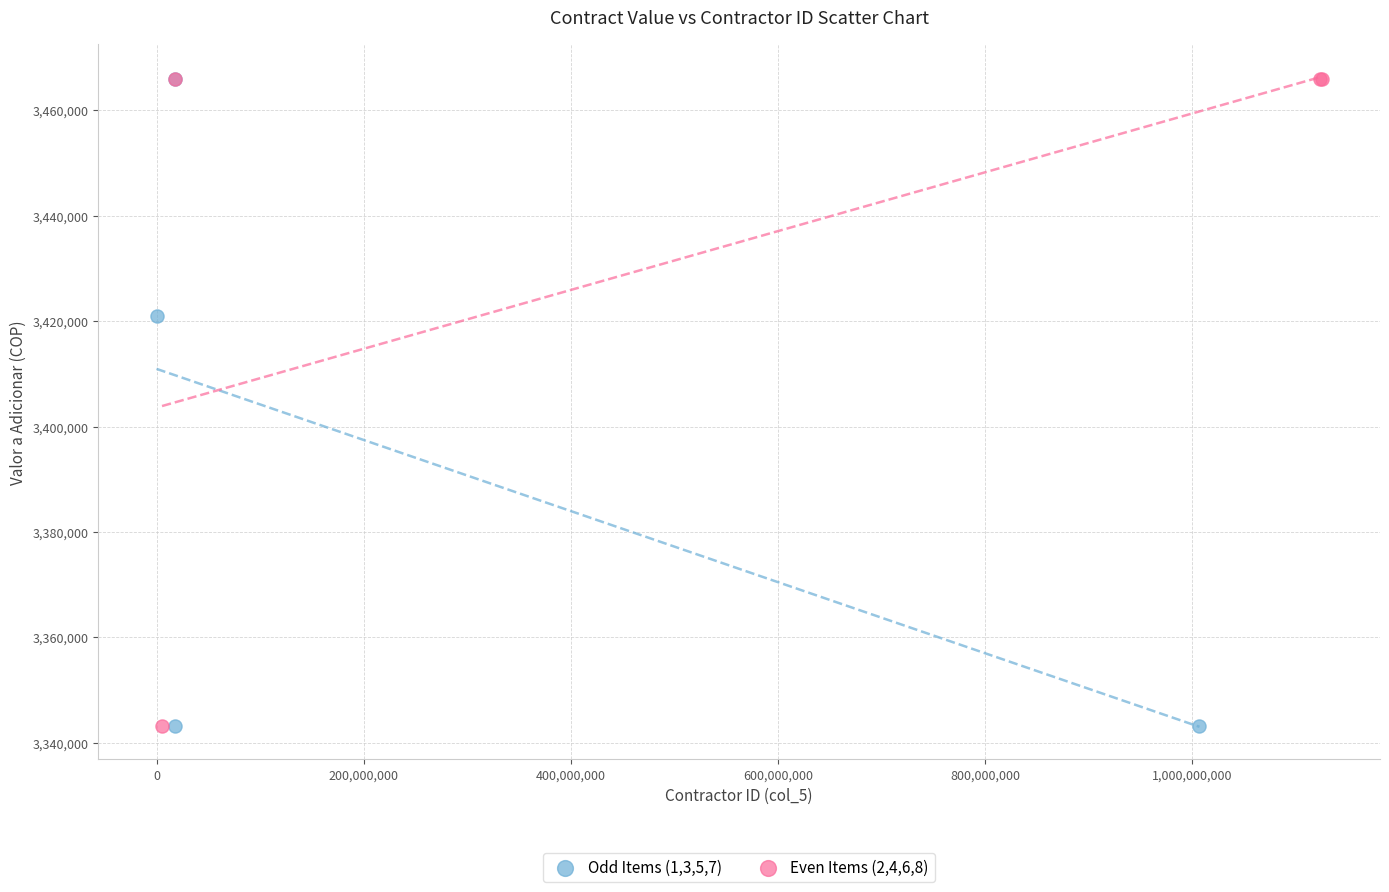

What are all the series names shown in the legend?

Odd Items (1,3,5,7), Even Items (2,4,6,8)